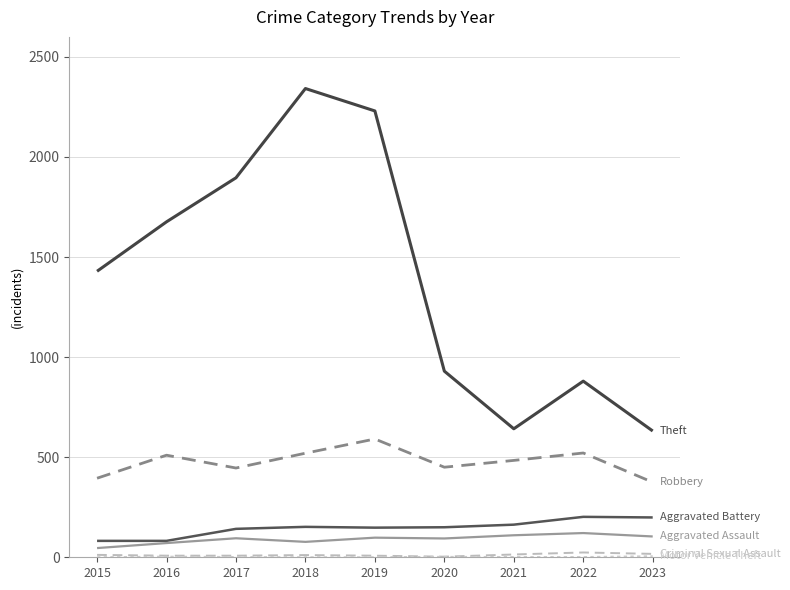

Is this an area chart (filled region under the line)?

No